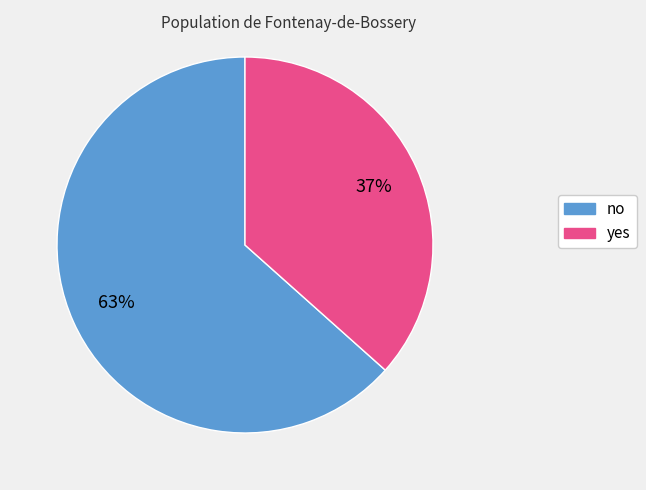

To the nearest percent, what is the average slice percentage?

50%